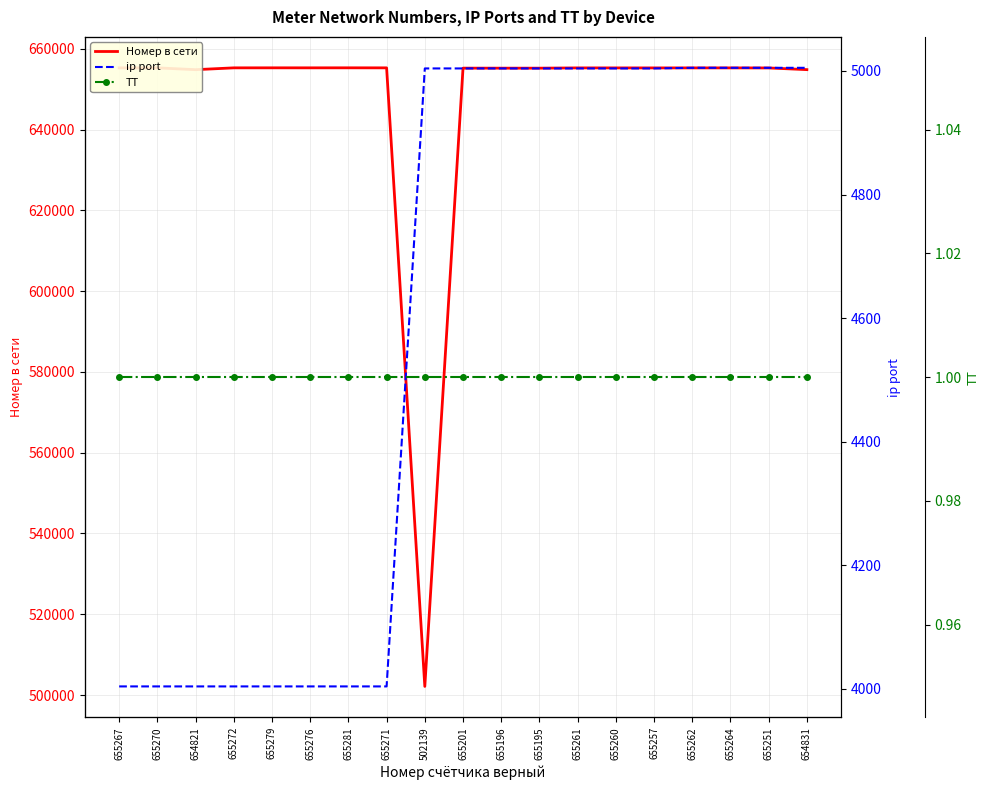

Rank the categories by ip port value from highest to lowest.

655262, 655264, 655251, 654831, 502139, 655201, 655196, 655195, 655261, 655260, 655257, 655267, 655270, 654821, 655272, 655279, 655276, 655281, 655271